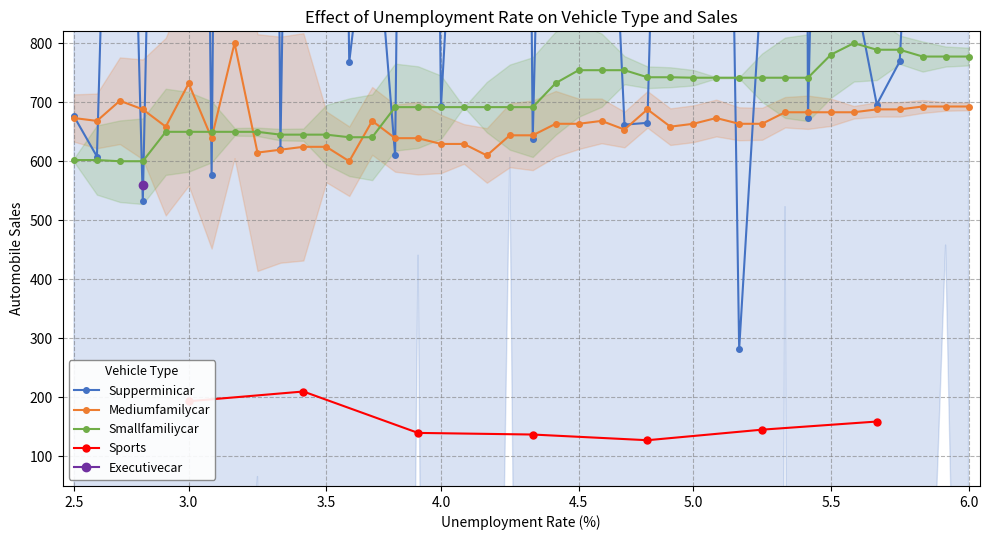

Is the value of Smallfamiliycar at 3.0 greater than the value of Mediumfamilycar at 6.0?

No